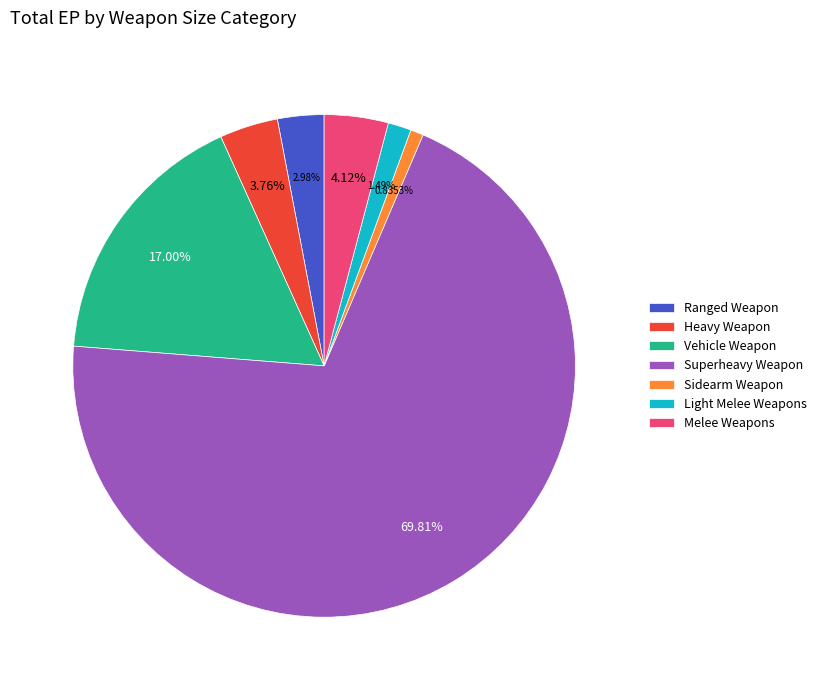

Approximately how many times larger is the value at Vehicle Weapon compared to Light Melee Weapons?

11.4